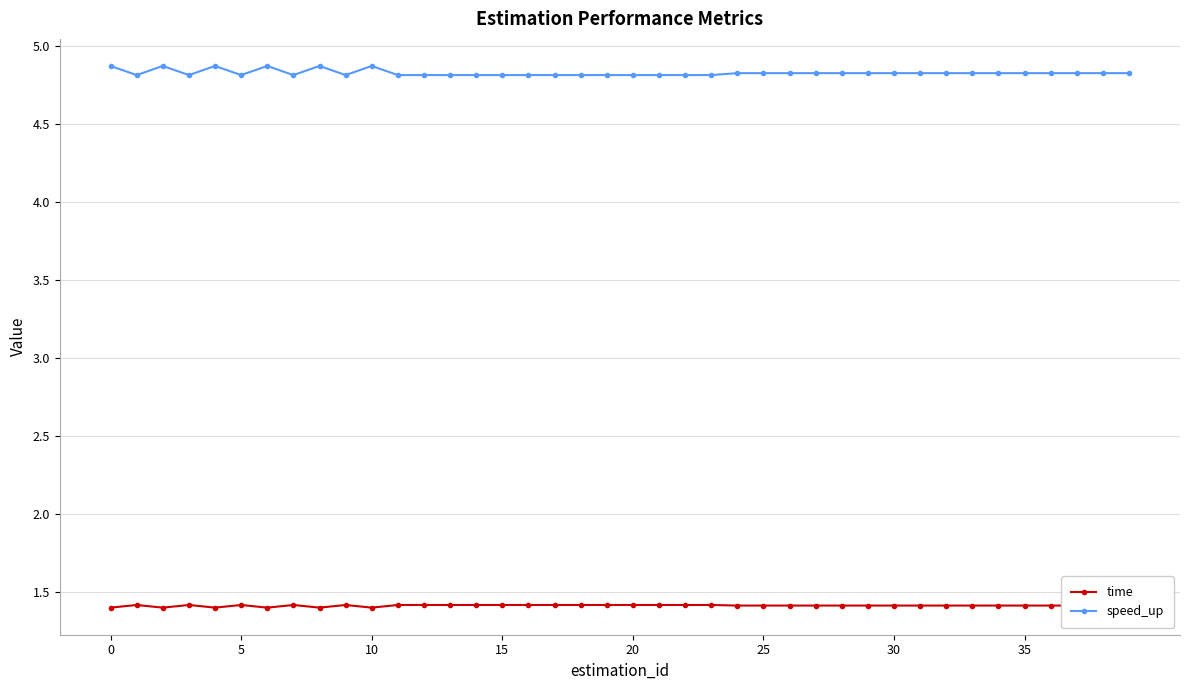

What is the average value of the time series?

1.4